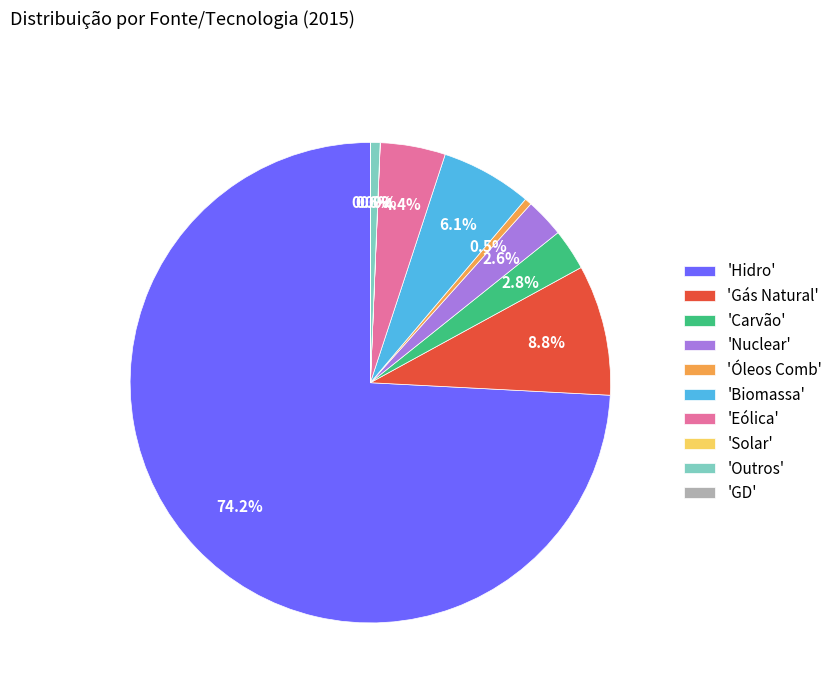

What is the majority slice?

'Hidro'